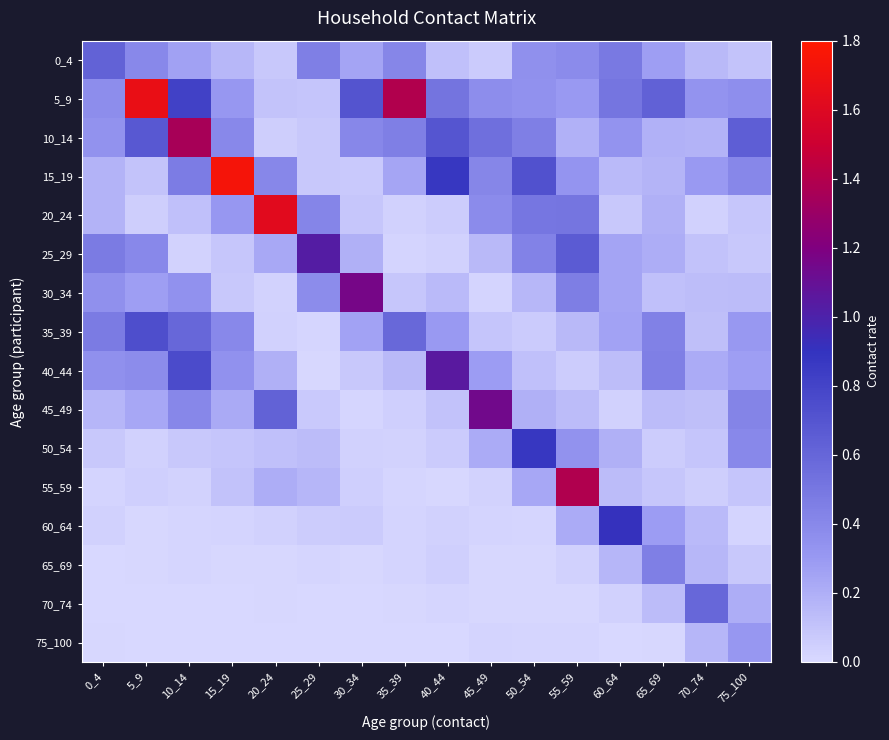

Which label corresponds to the smallest value in the chart?

25_29